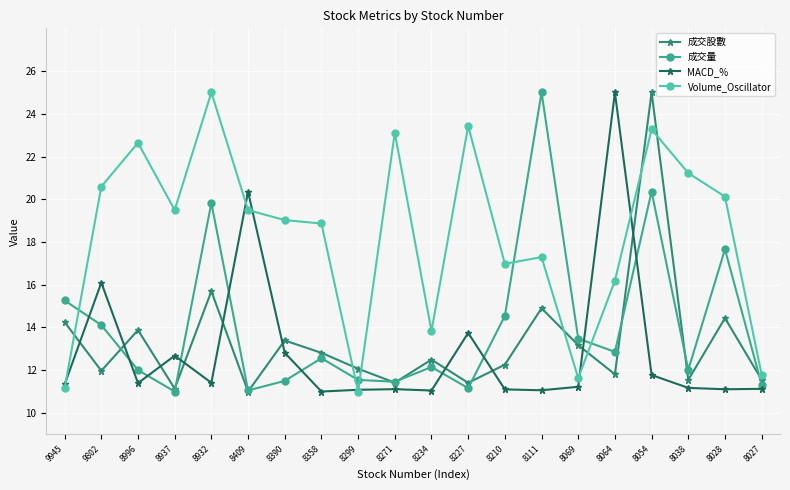

True or false: 成交量 and MACD_% intersect in this chart.

True